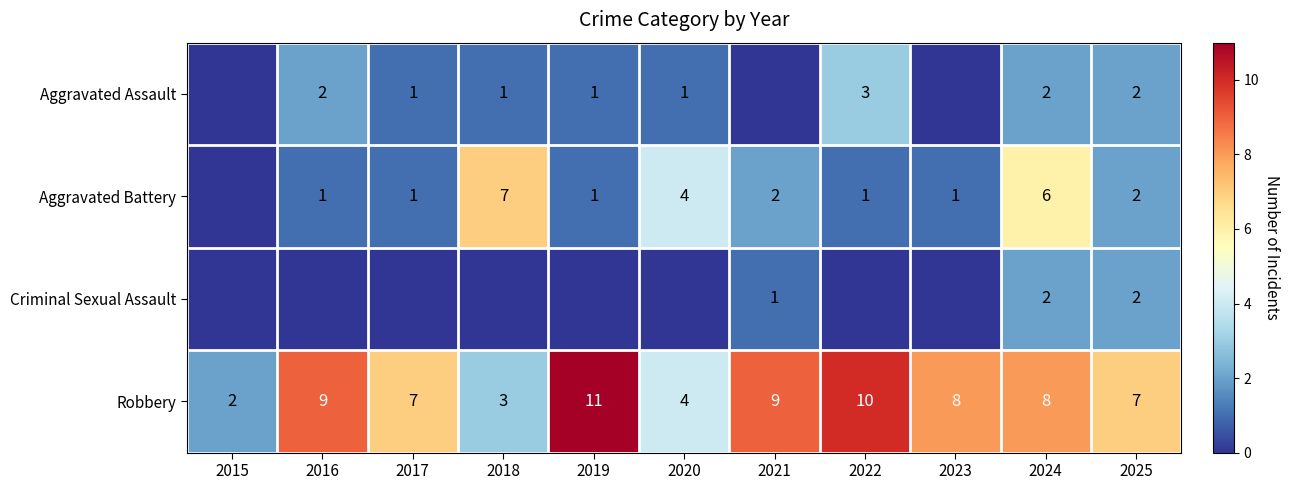

The Aggravated Battery series shows 1 at 2019. True or false?

True